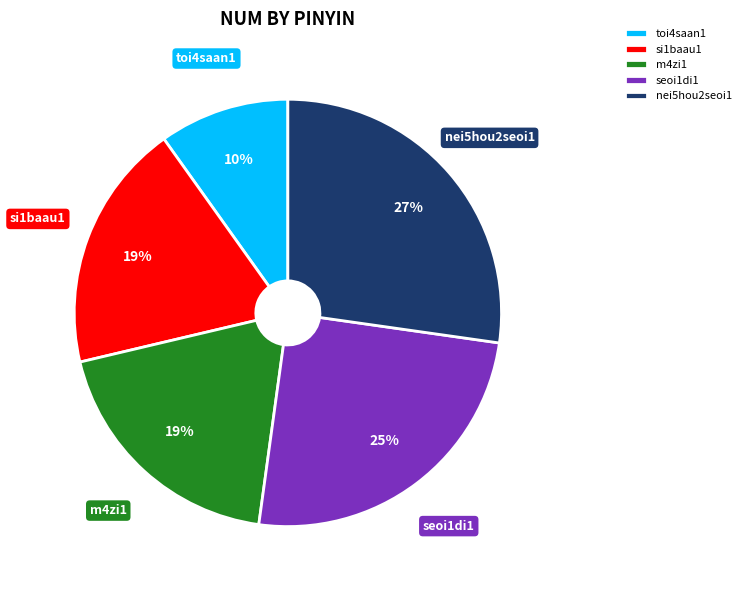

Is si1baau1 the majority of the pie?

No